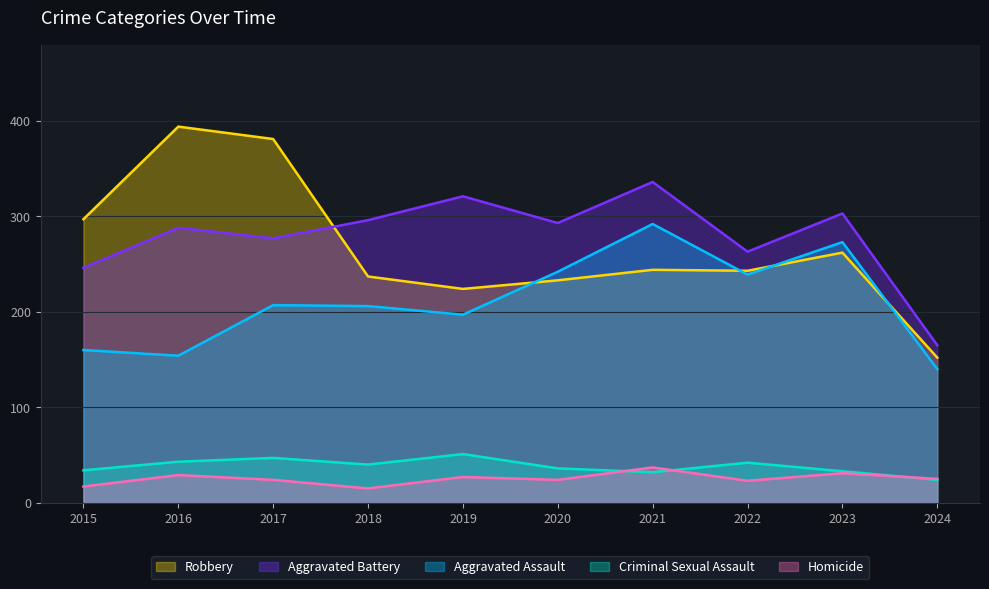

Between 2019 and 2020, which series saw the biggest shift?

Aggravated Assault